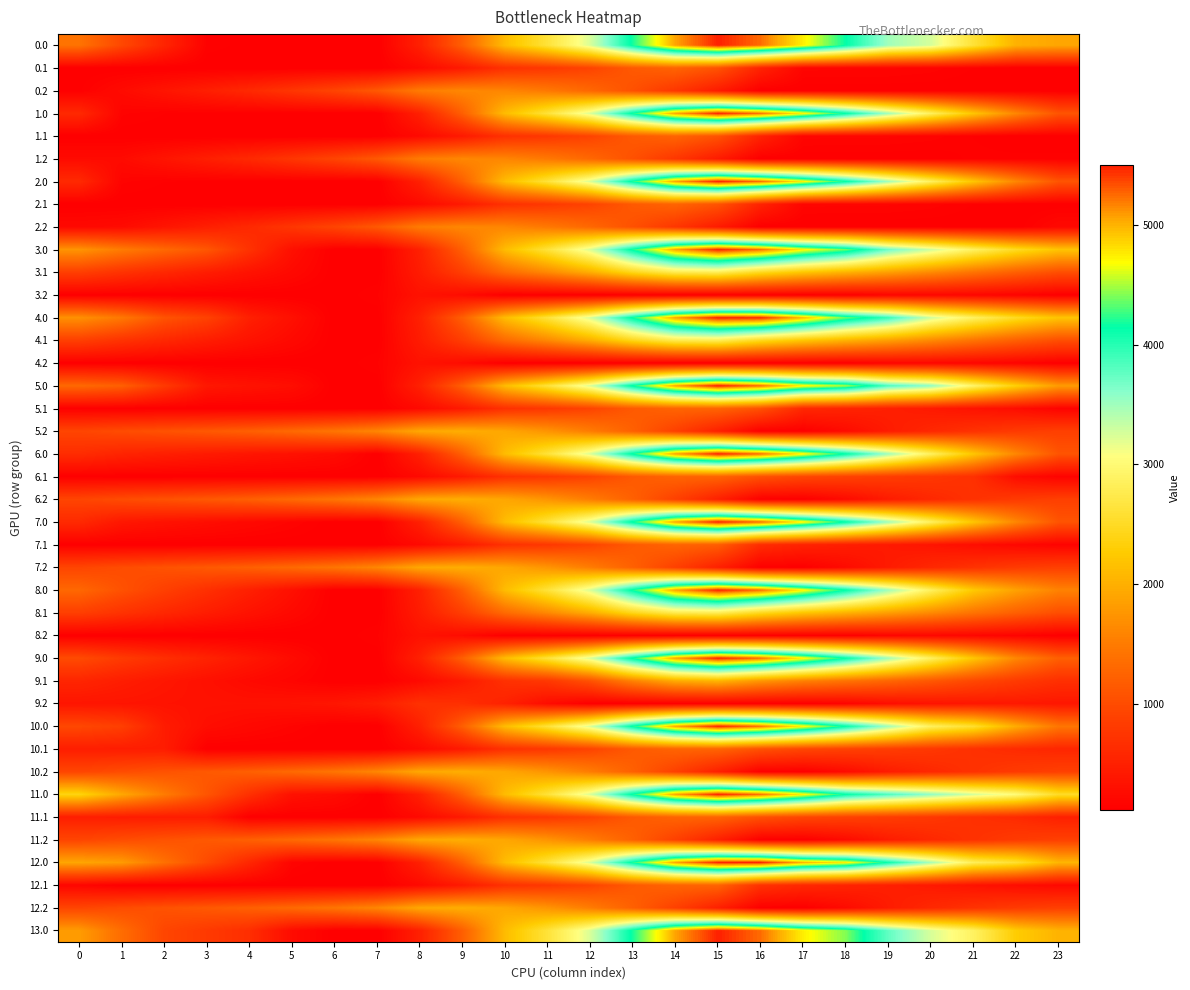

At how many categories does at least one series exceed 121?

24